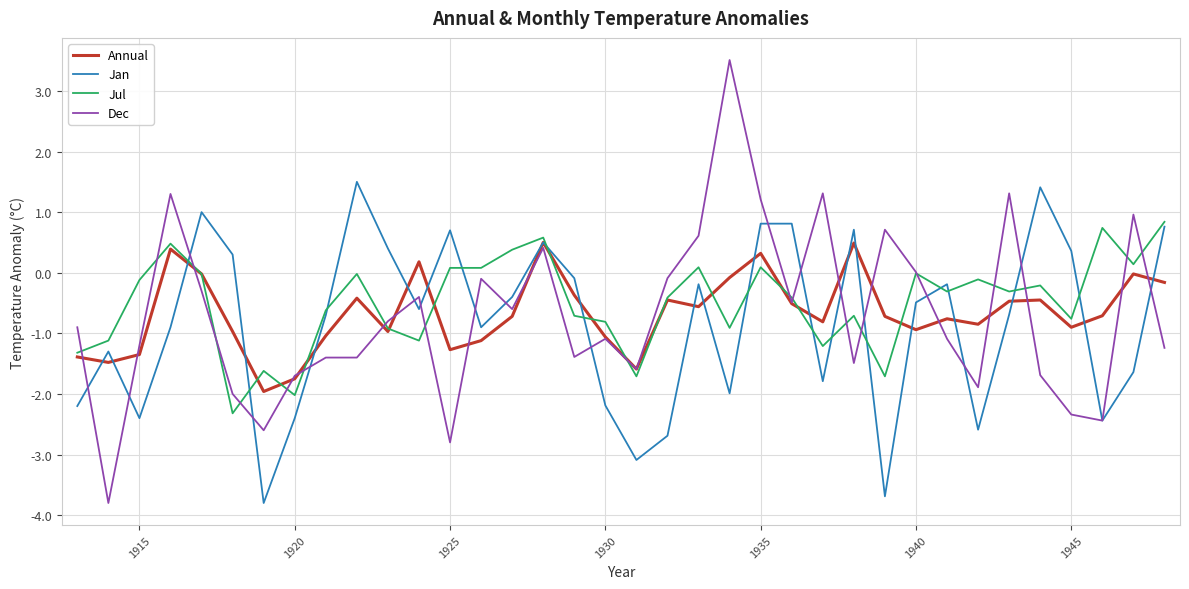

Which series has the largest range (max minus min)?

Dec